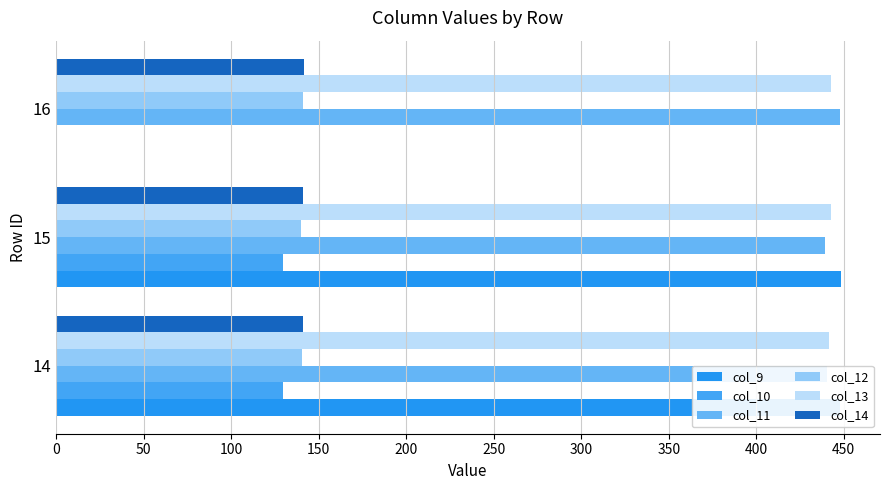

What is the average value of the col_13 series?

442.5